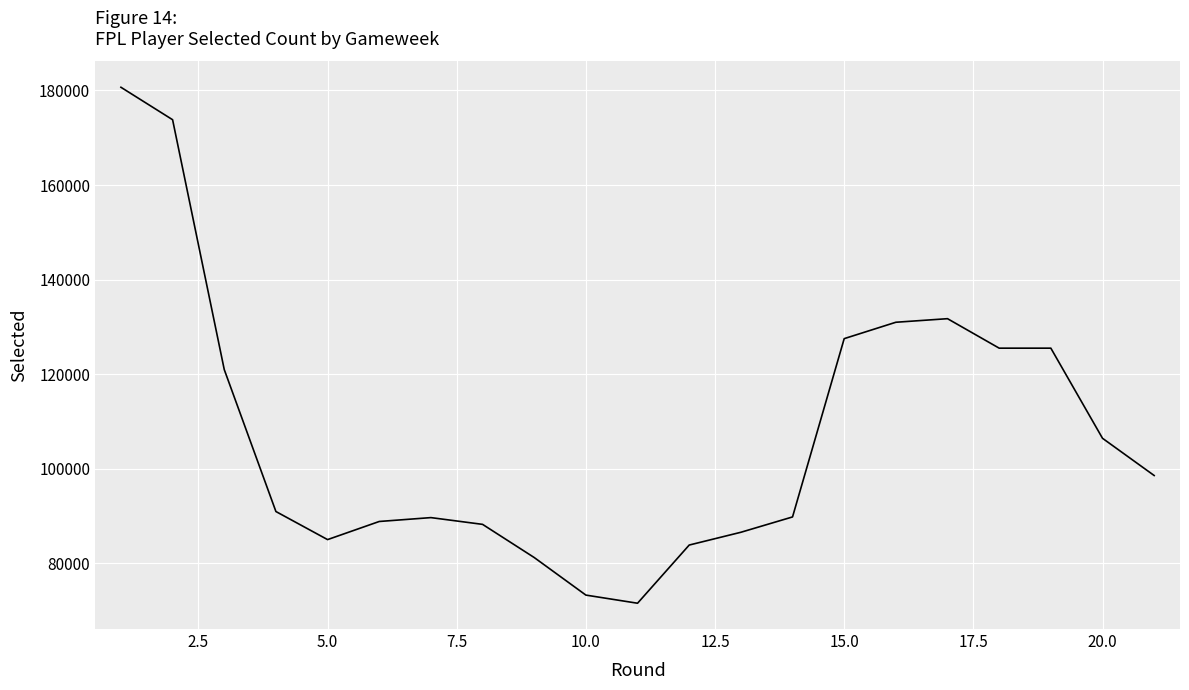

What is the greatest value displayed?

180668